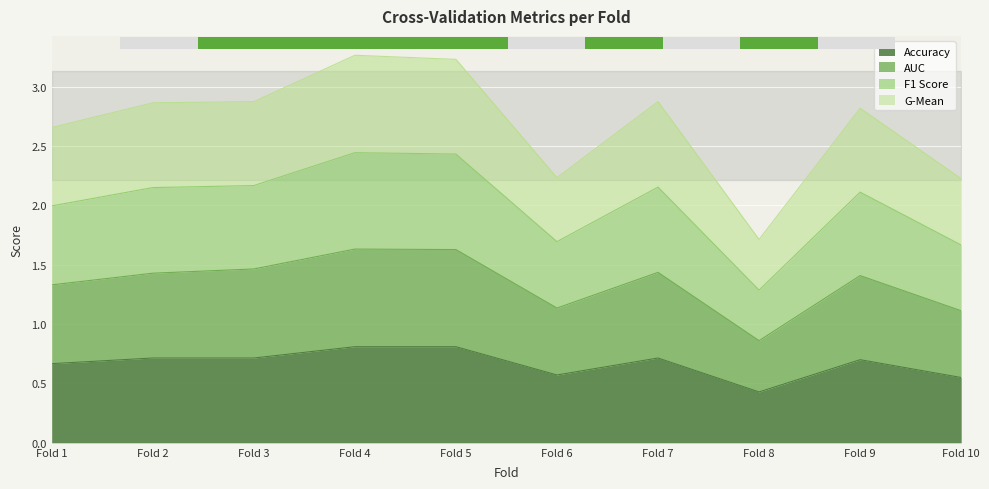

At which label does f1_score reach its minimum?

Fold 8